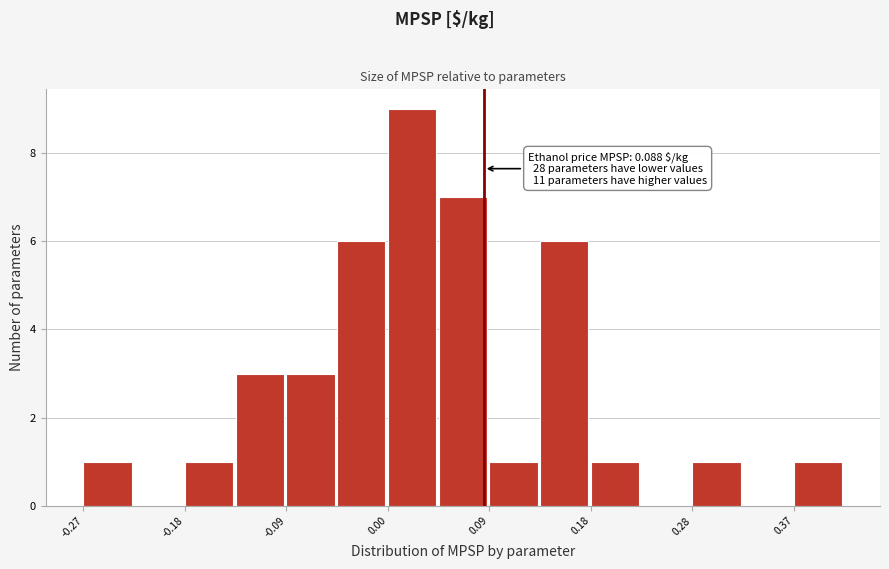

Over which range of the x-axis is the bar tallest?

0.00 to 0.05